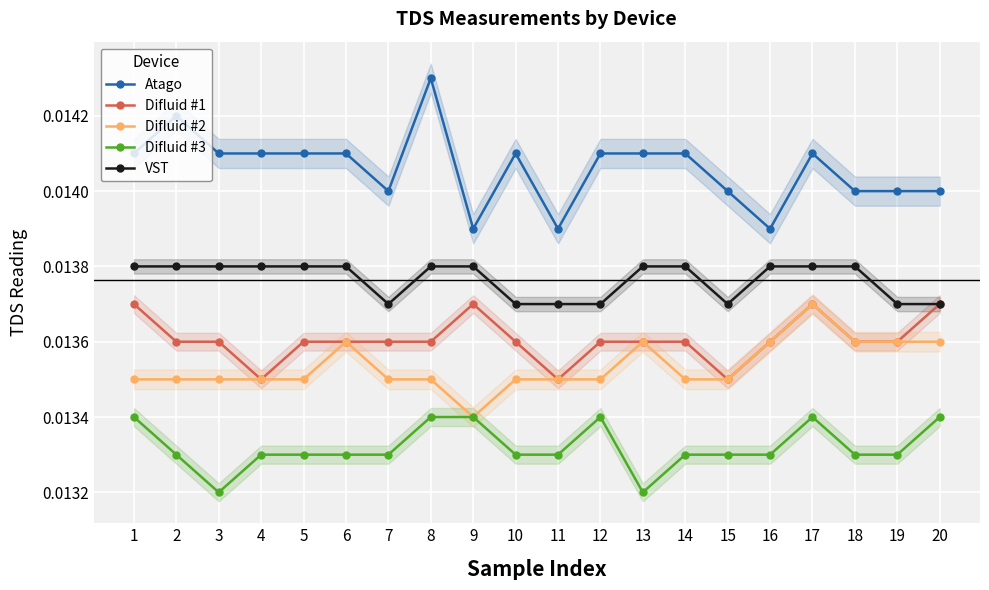

How many interior local valleys does the Atago series have?

4